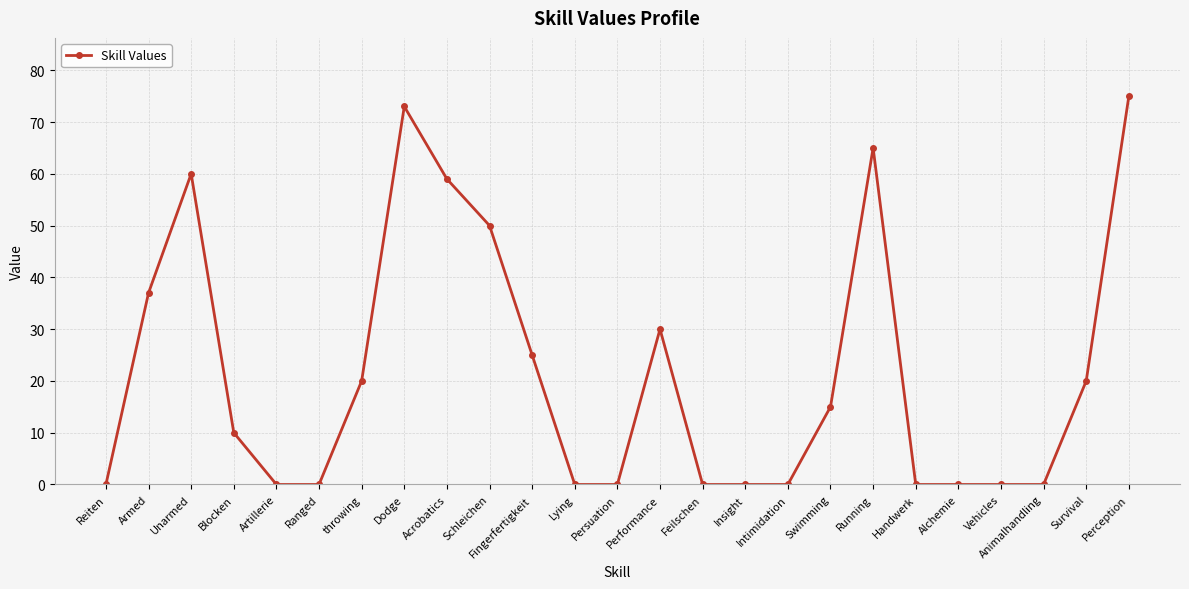

What is the label of the 6th point from the left?

Ranged